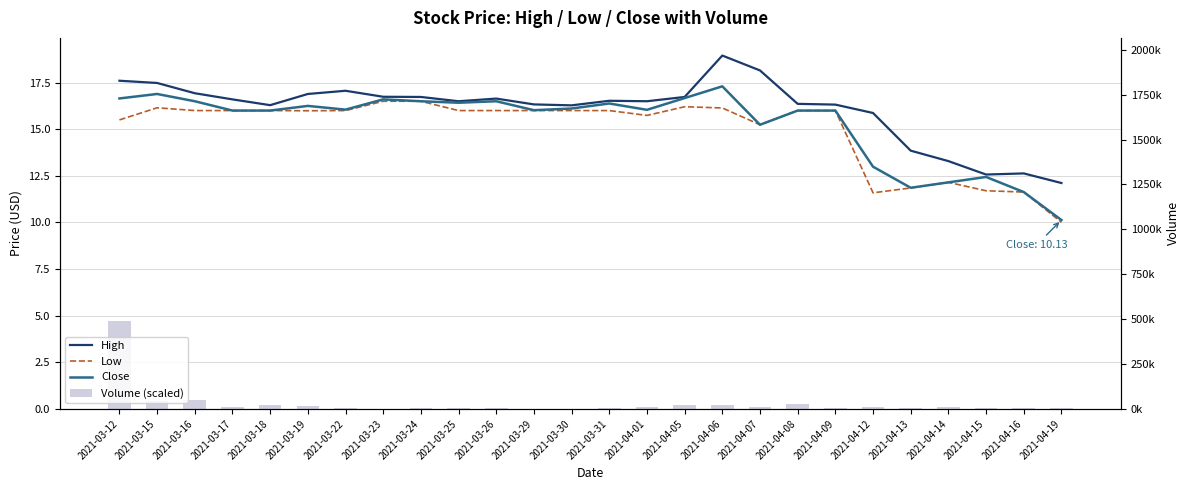

How many values in the Close series exceed 16?

15